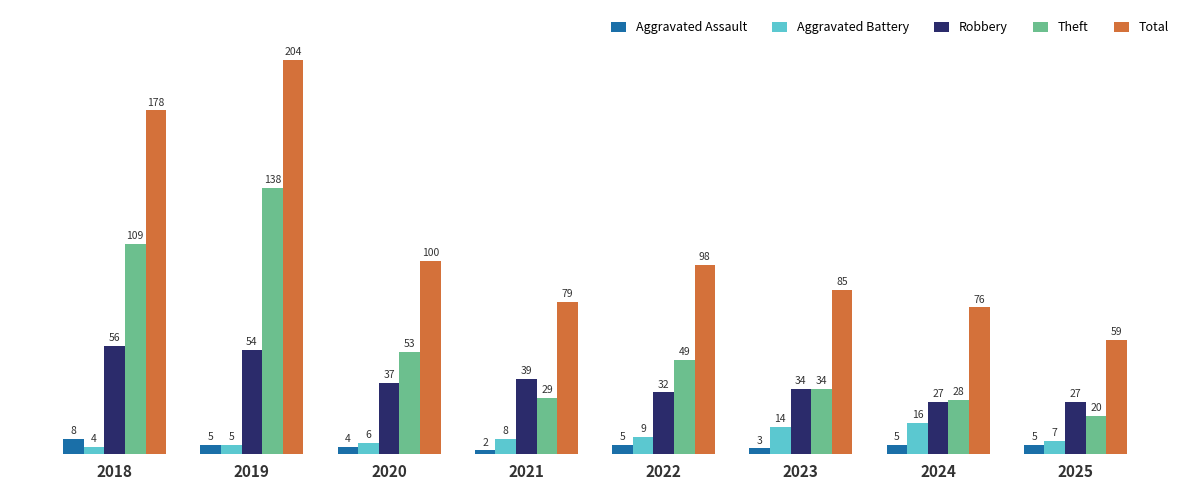

Which series has the widest spread of values?

Total